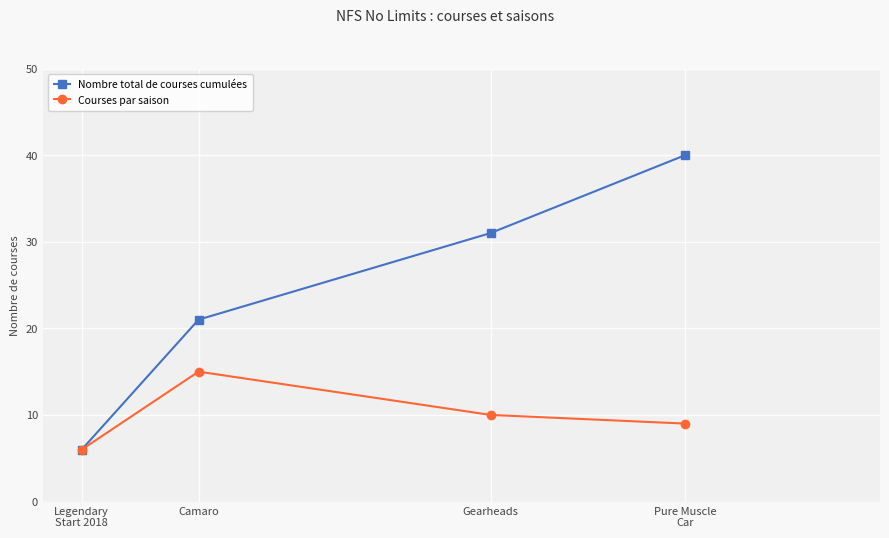

The Nombre total de courses cumulées series shows 31 at Gearheads. True or false?

True